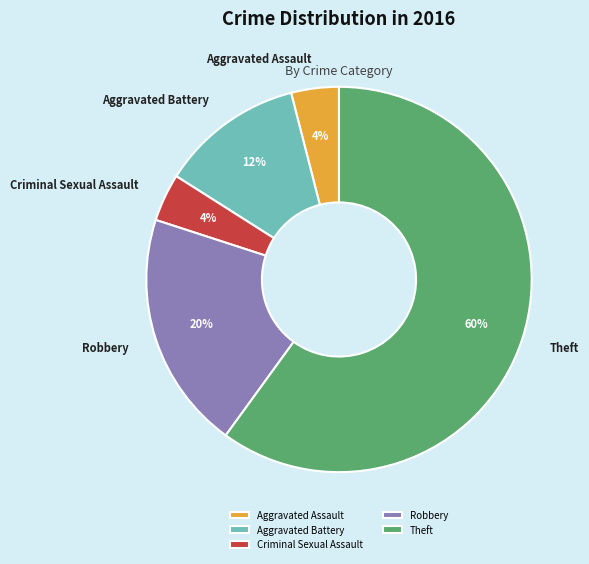

Between Robbery and Theft, which is larger?

Theft